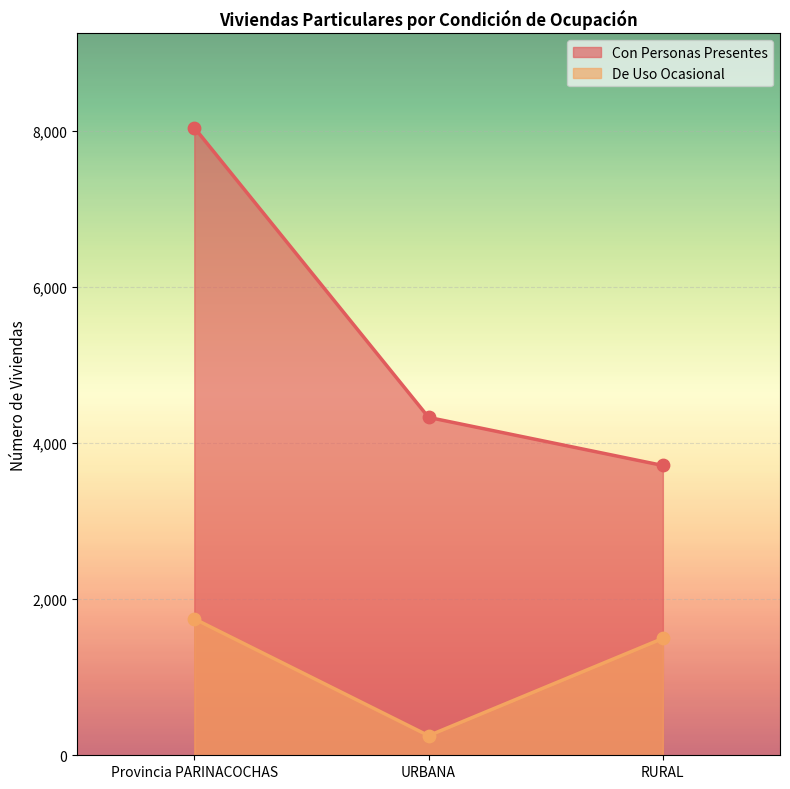

What are all the series names shown in the legend?

Con Personas Presentes, De Uso Ocasional